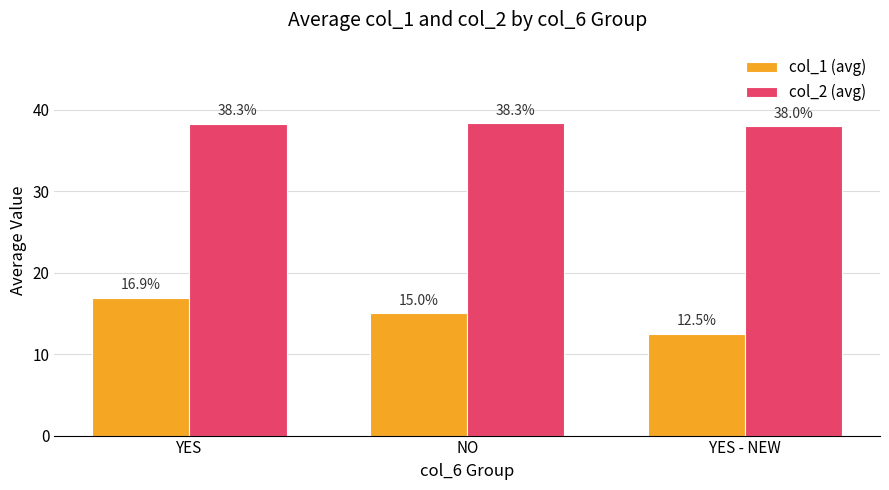

What is the label of the 1st bar from the right?

YES - NEW